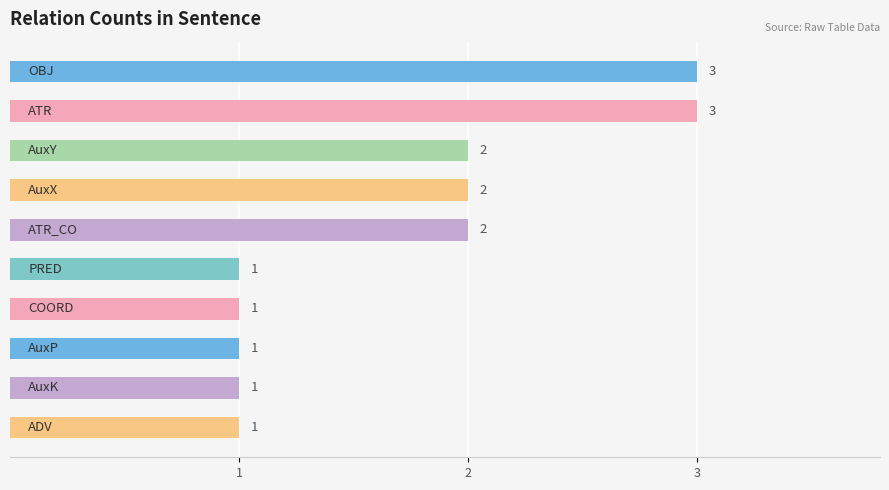

Are the bars grouped side by side (vs. stacked)?

No